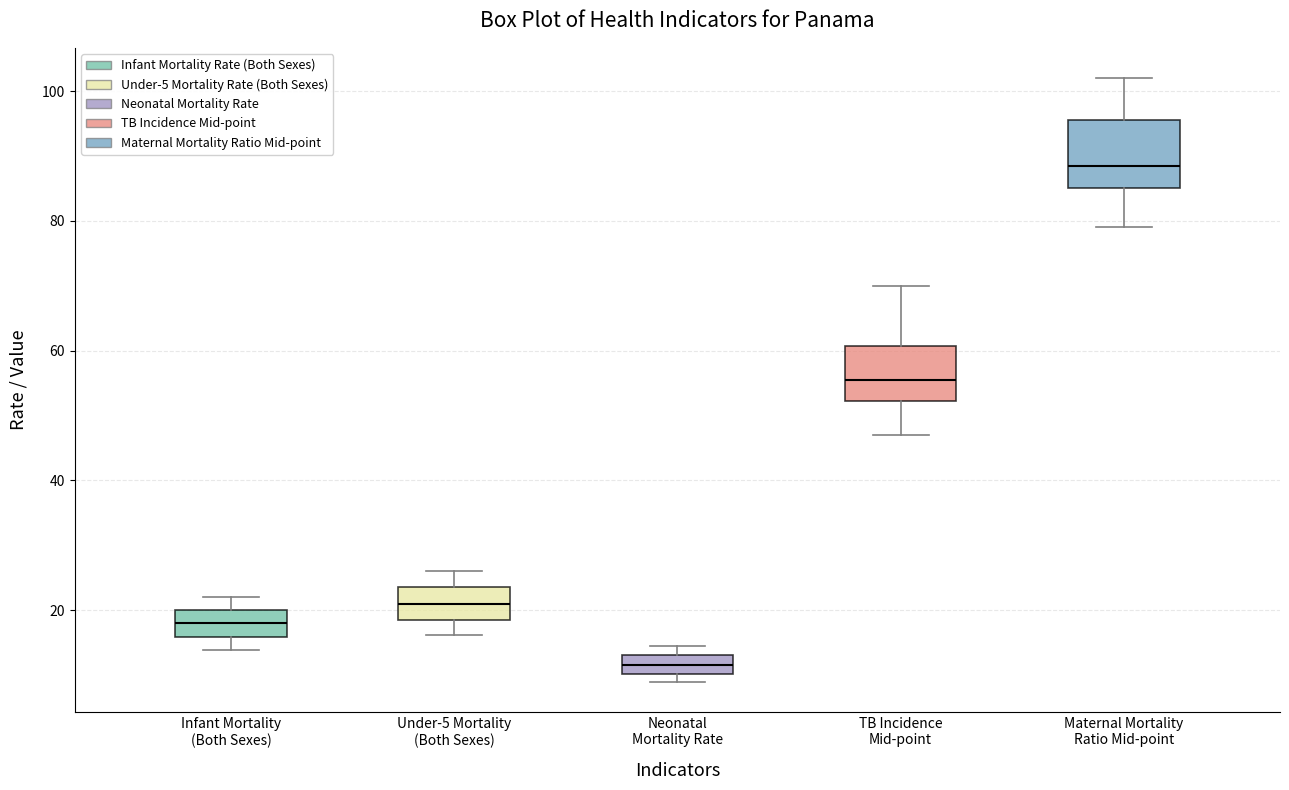

Which box's median line is the highest?

Maternal Mortality Ratio Mid-point